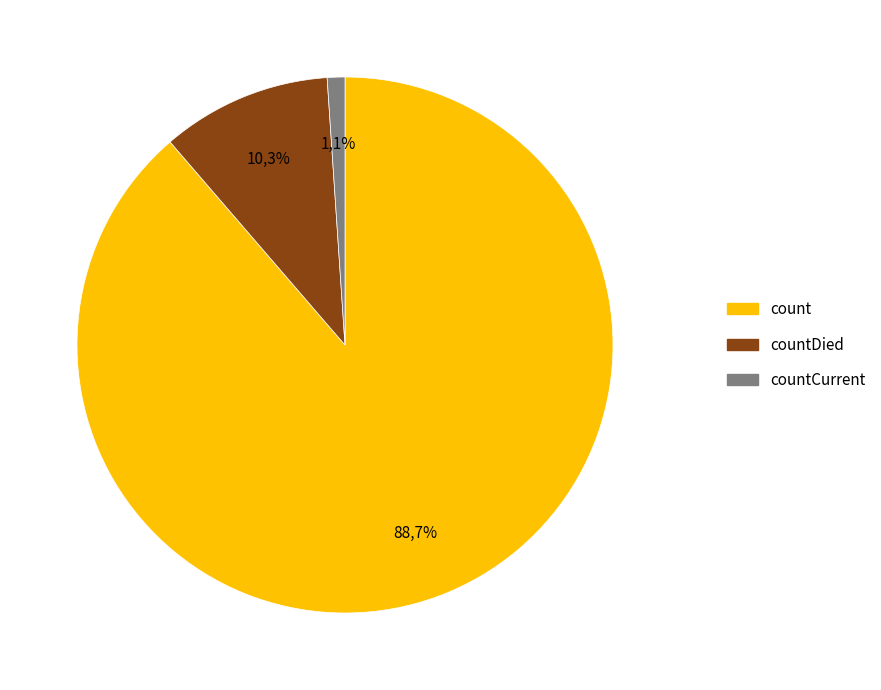

The count slice represents 89% of the pie. True or false?

True